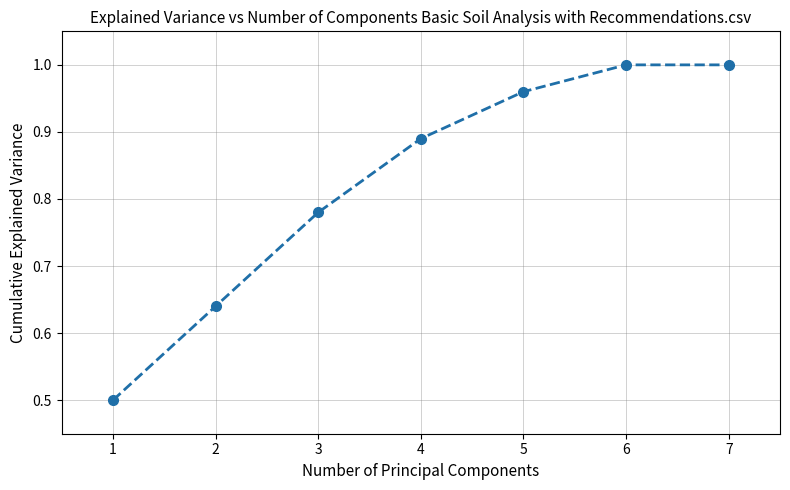

The value at 7 is 1.0. True or false?

True